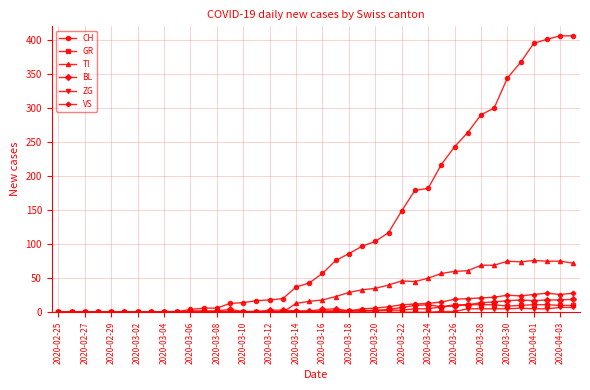

Which series has the largest range (max minus min)?

CH